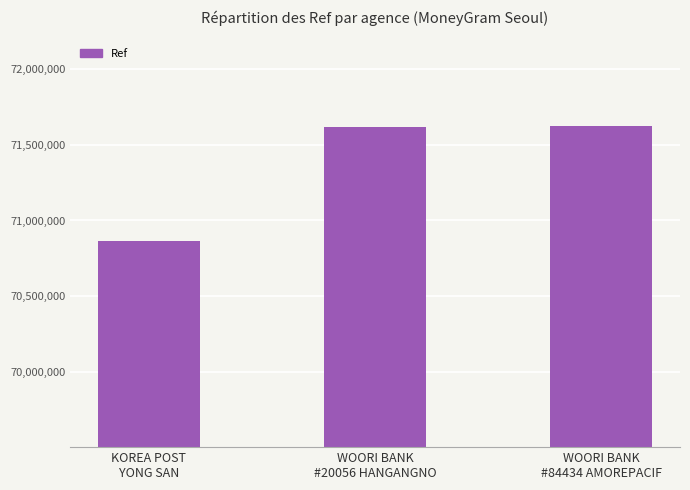

What is the average value?

71368943